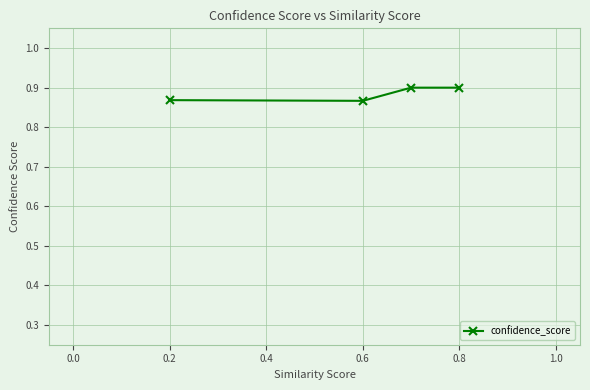

True or false: the data has more than 1 interior local peaks.

False